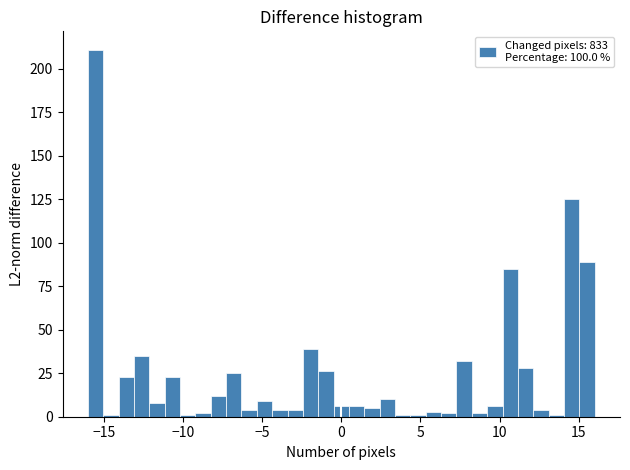

Read against the x-axis, roughly where is the centre of the tallest bar?

-15.5